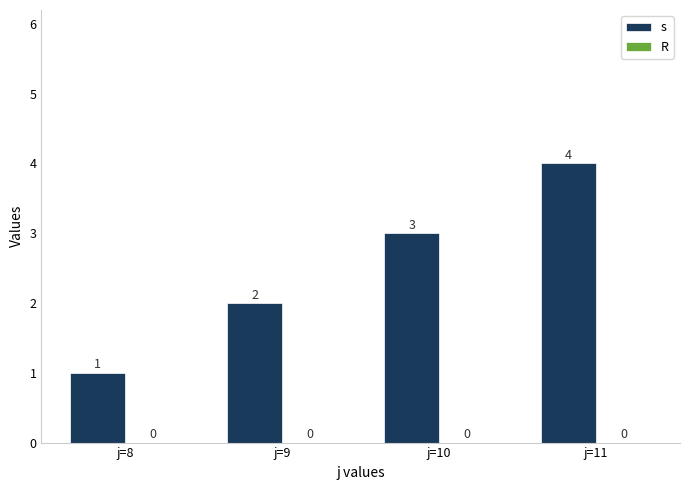

What is the greatest value displayed?

4